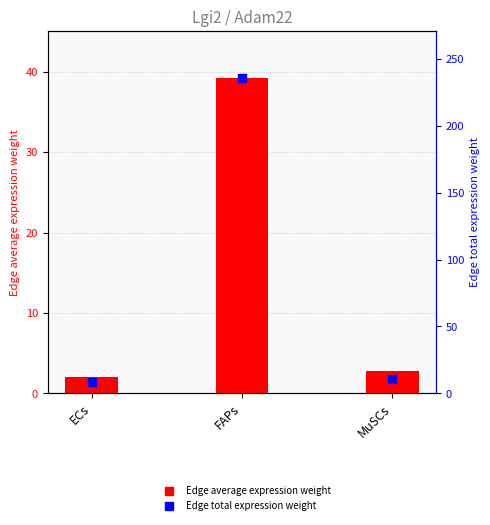

Which series has the largest total across all categories?

Edge total expression weight